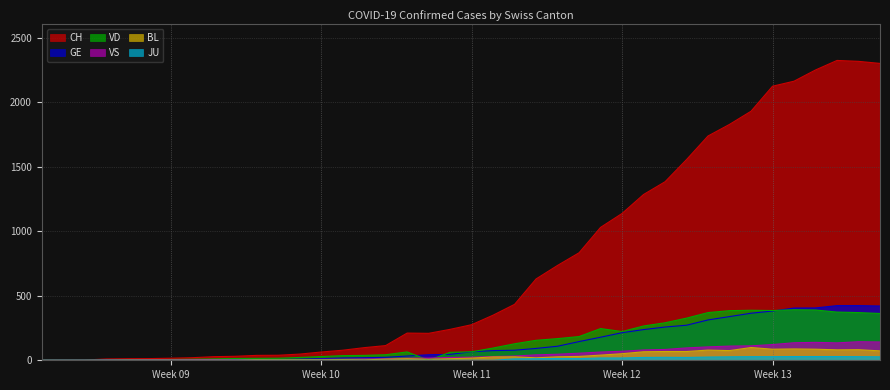

How many distinct data groups are displayed?

6